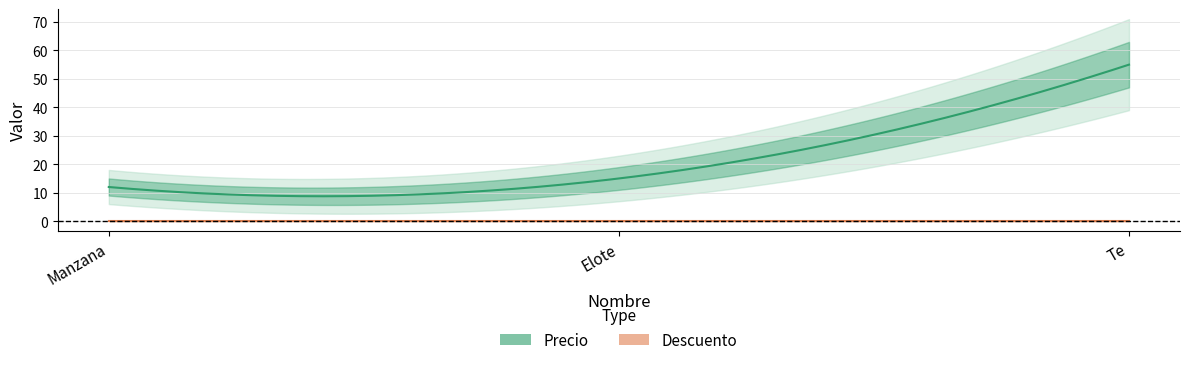

Which series has the largest total across all categories?

Precio